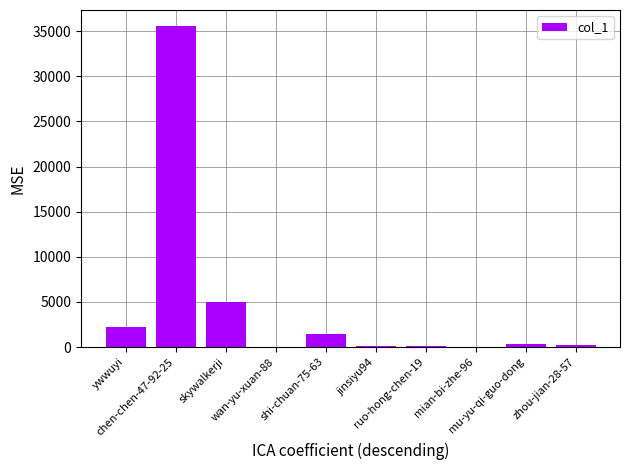

What is the greatest value displayed?

35574